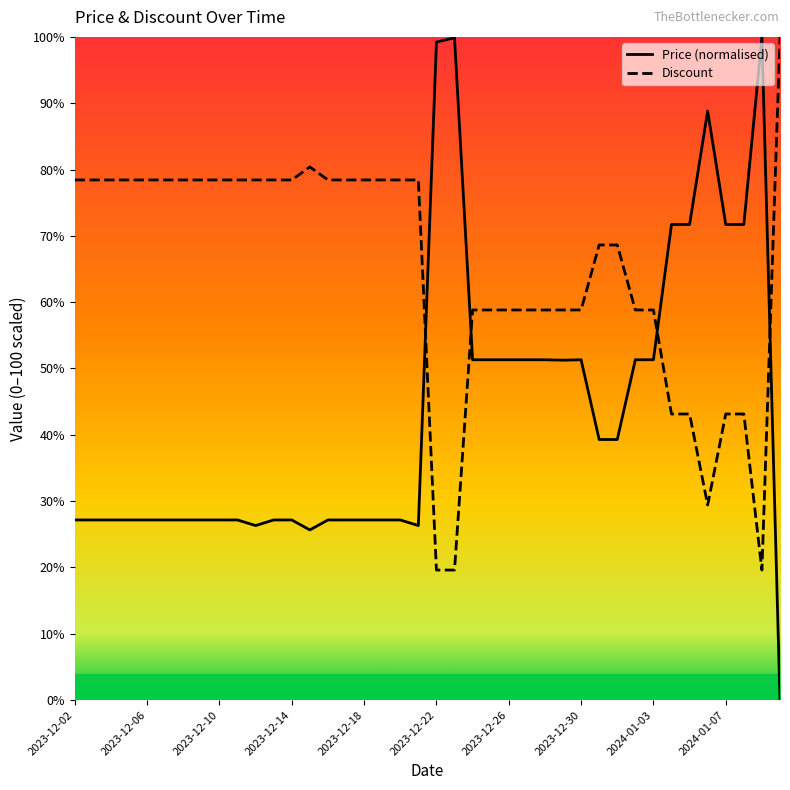

What is the greatest value displayed?

100.0